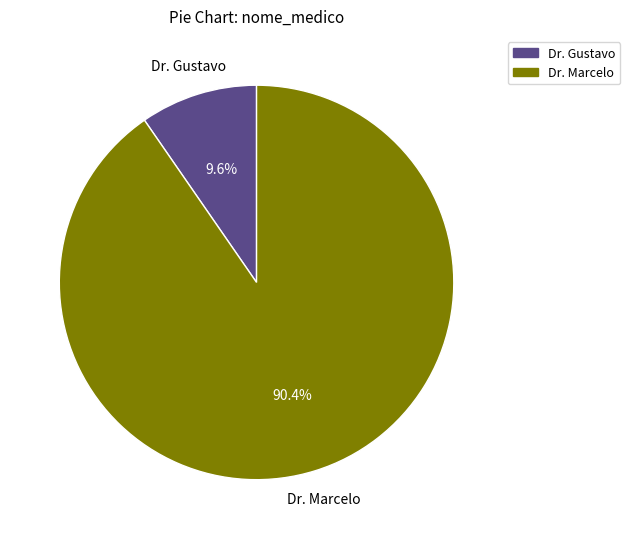

To the nearest percent, what is the difference between the Dr. Gustavo and Dr. Marcelo slice percentages?

81%